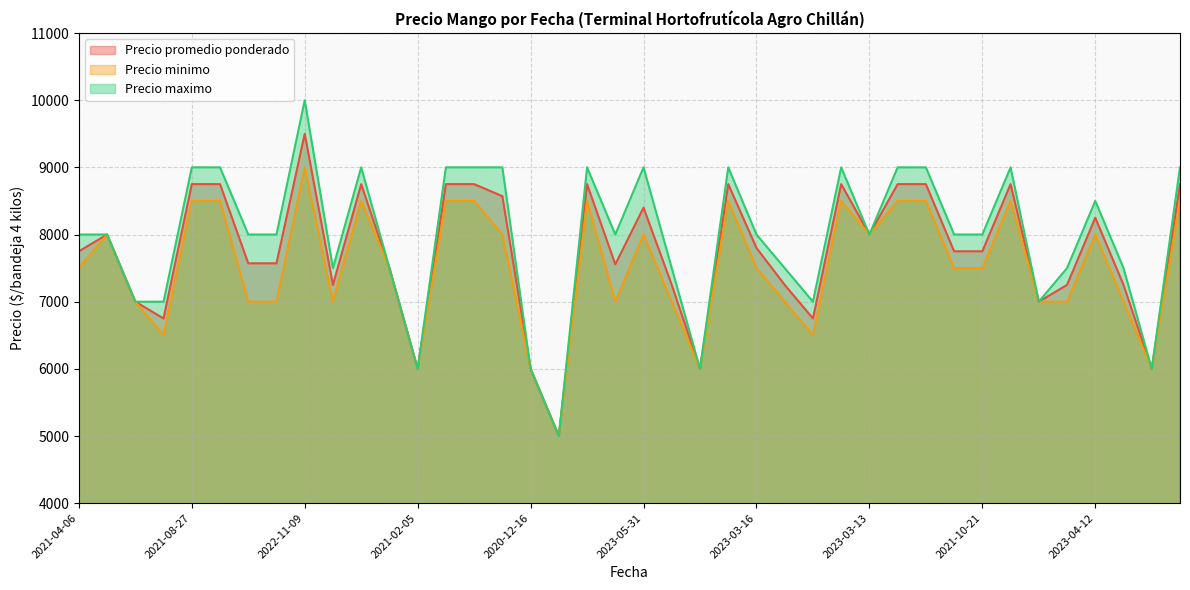

Where is Precio promedio ponderado nearest to the value 7250?

2022-02-02